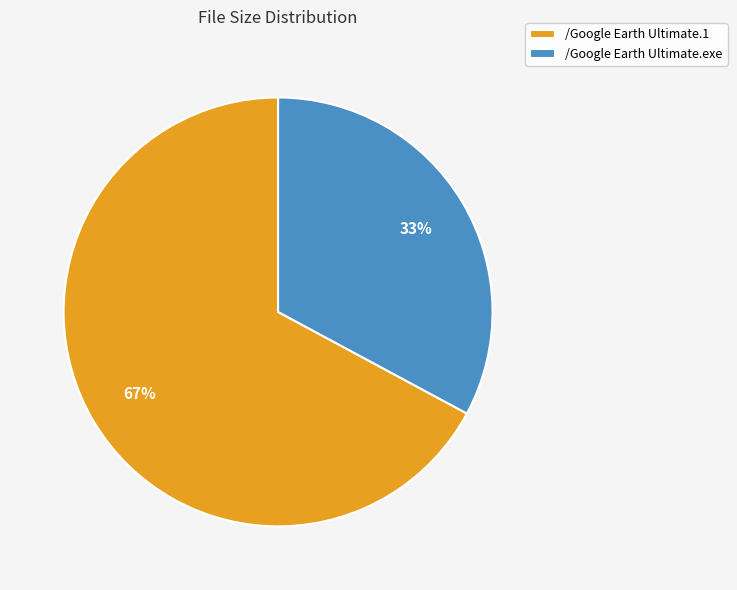

What is the ratio of the value at /Google Earth Ultimate.1 to the value at /Google Earth Ultimate.exe?

2.0